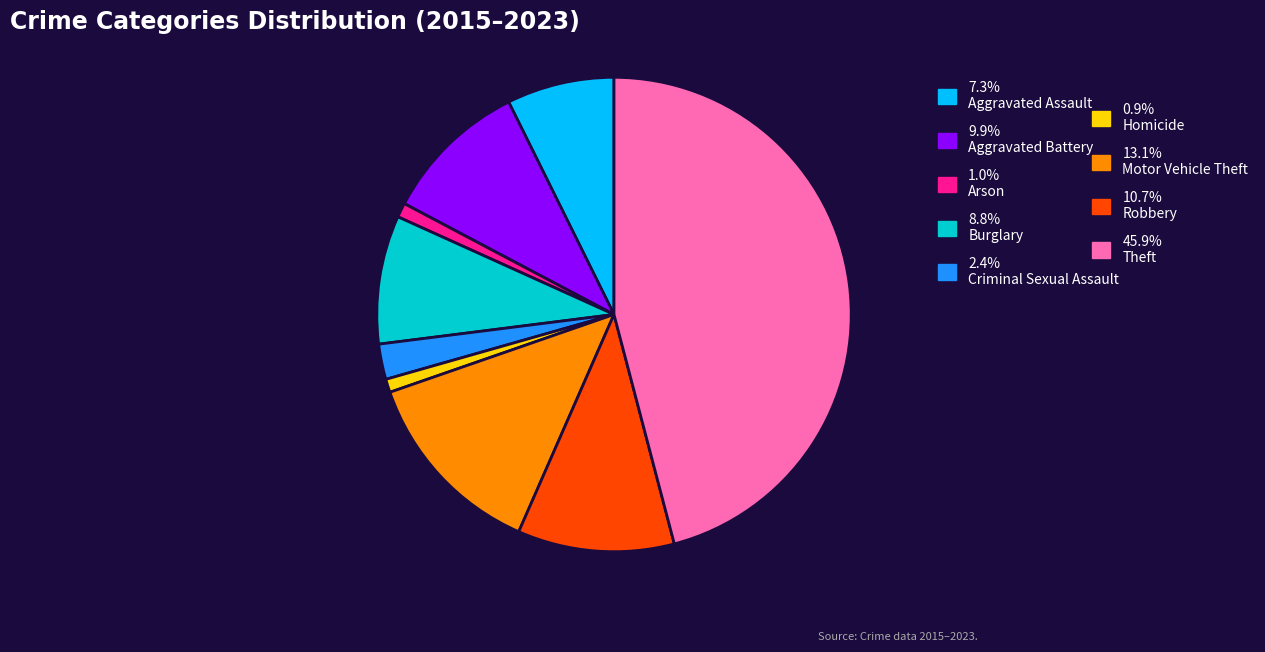

Is there a majority slice in this chart?

No